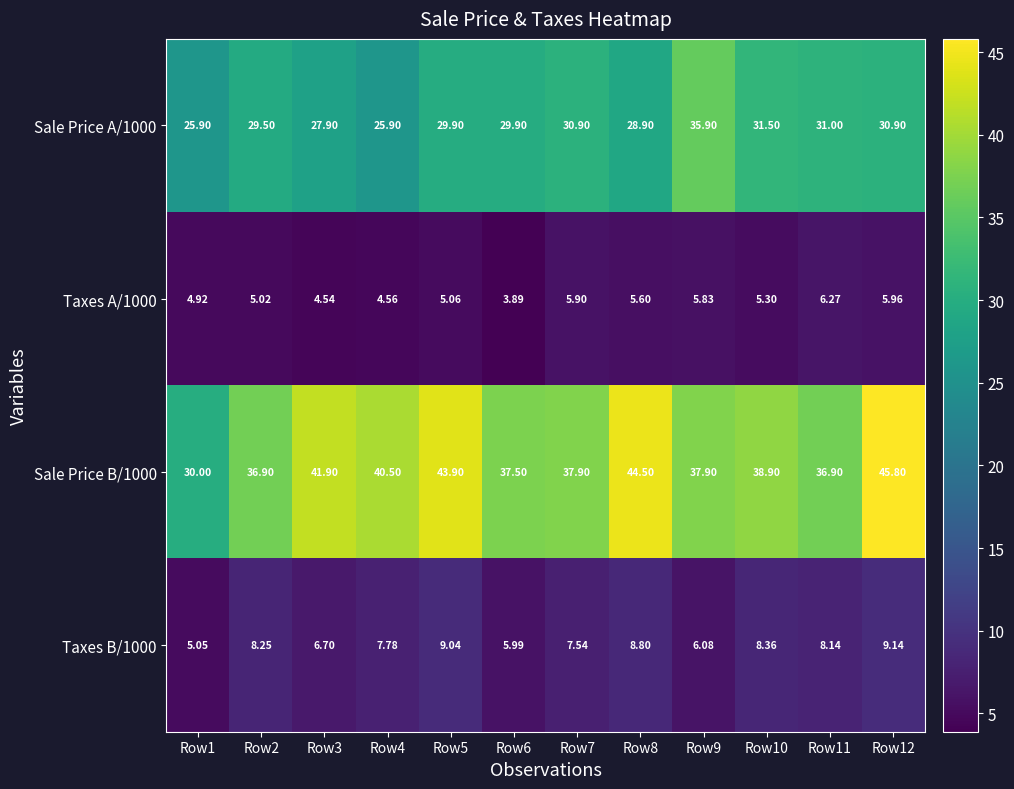

How many data points does each series have?

12